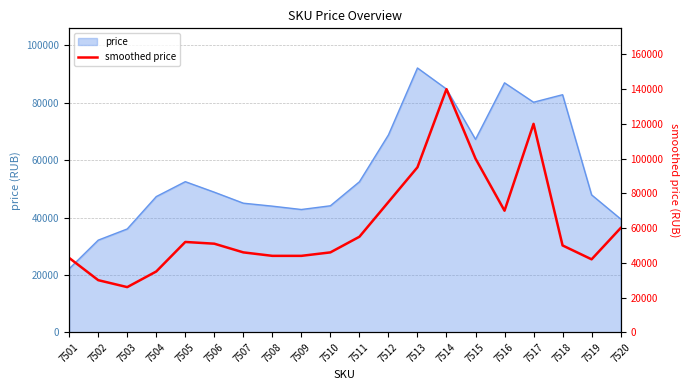

At which category does the chart reach its minimum across all series?

7503